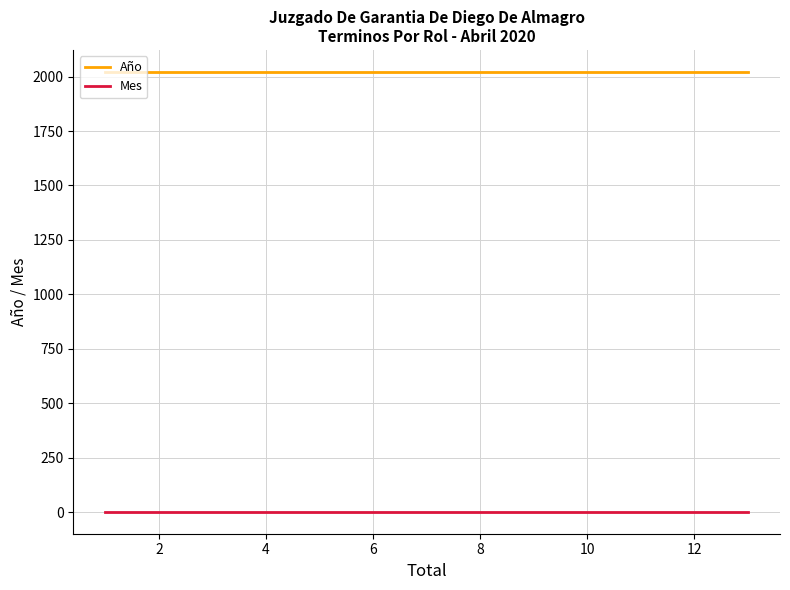

What is the value of the Año point at the 1st from the left?

2020